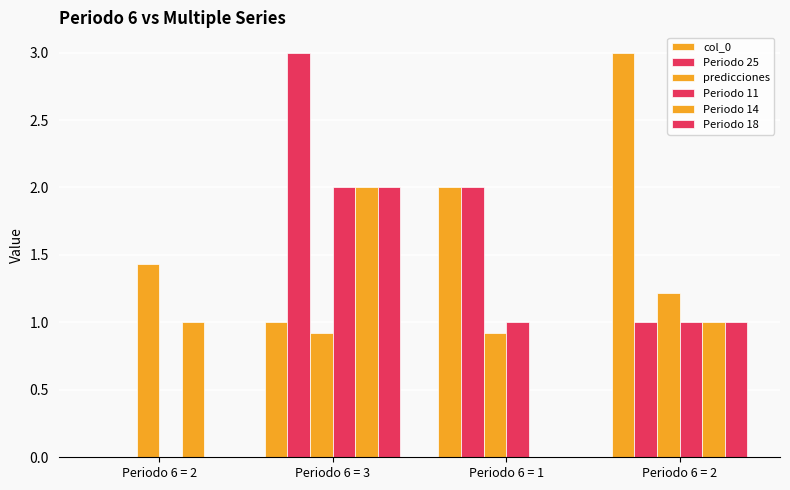

Which has a higher value, Periodo 6 = 3 or Periodo 6 = 2?

Periodo 6 = 3